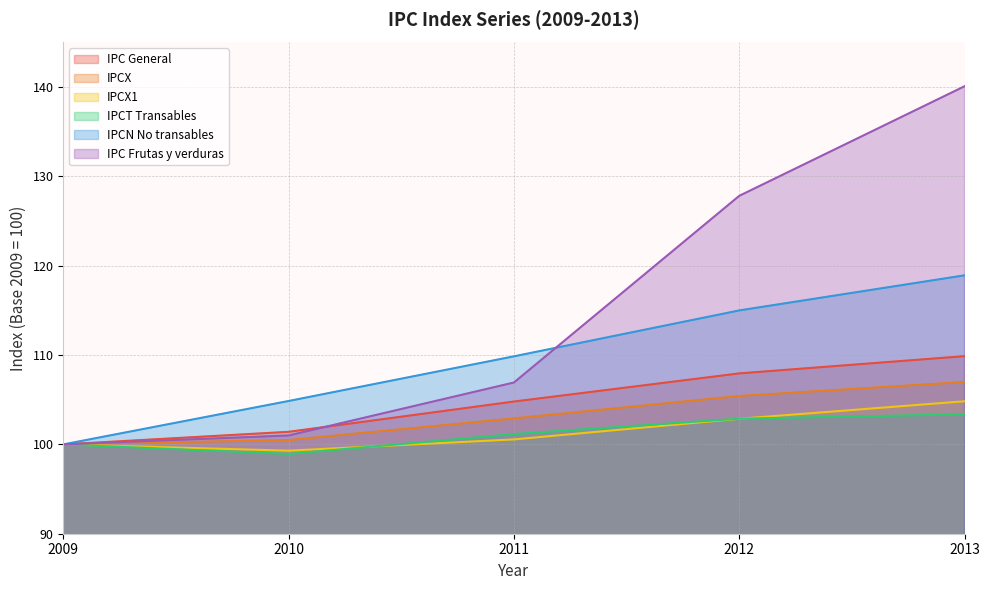

How many lines are shown in the chart?

6